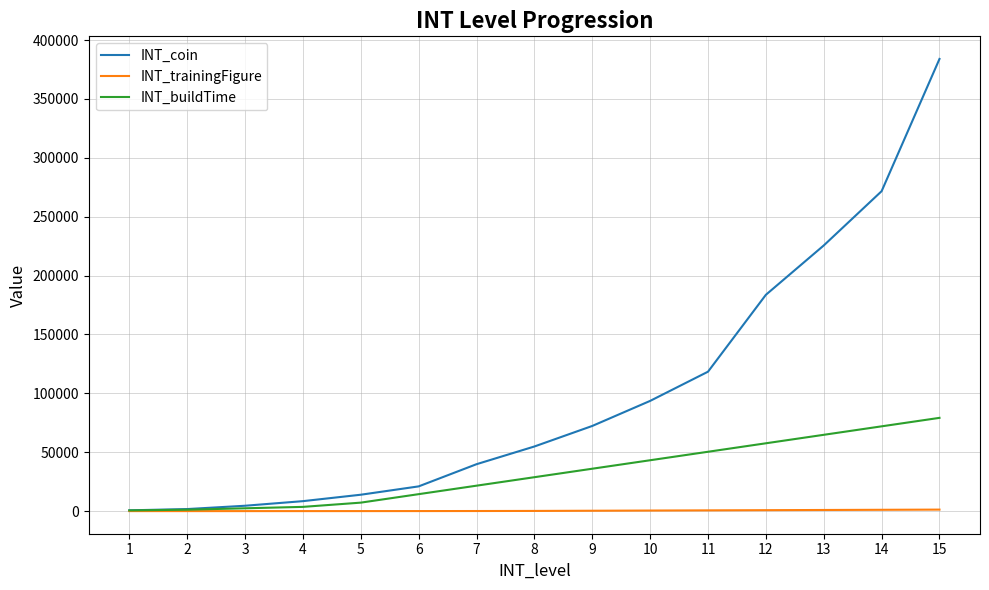

Which series has the widest spread of values?

INT_coin